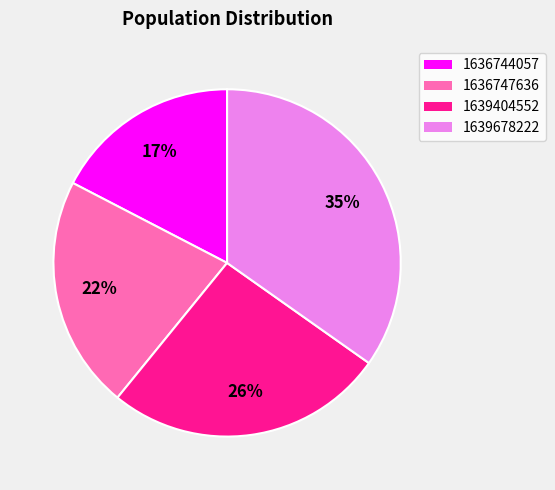

Does any single category account for the majority?

No